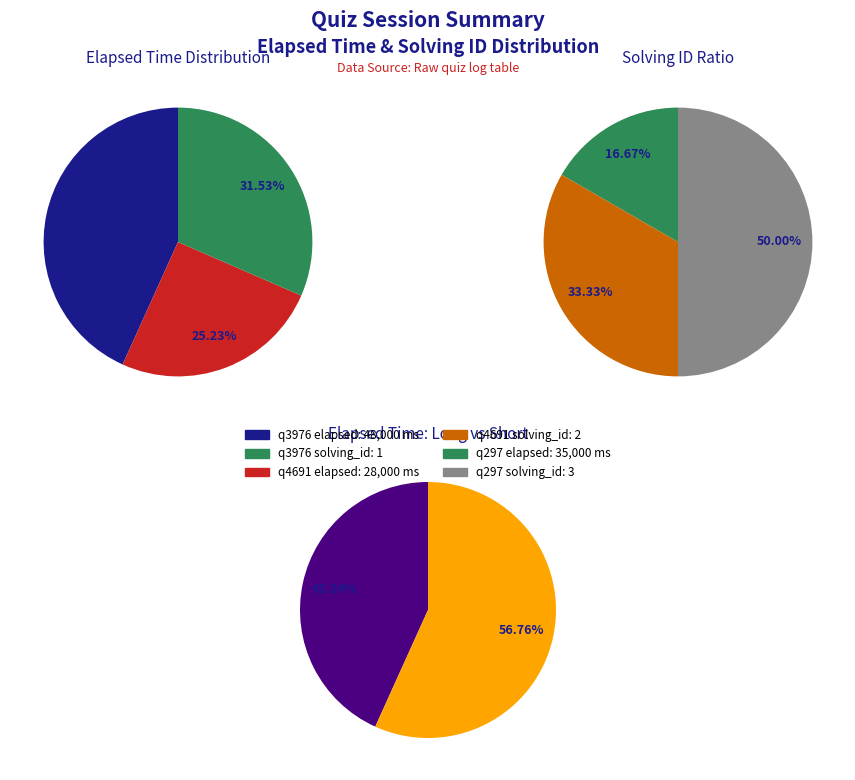

The q3976 slice represents 51% of the pie. True or false?

False